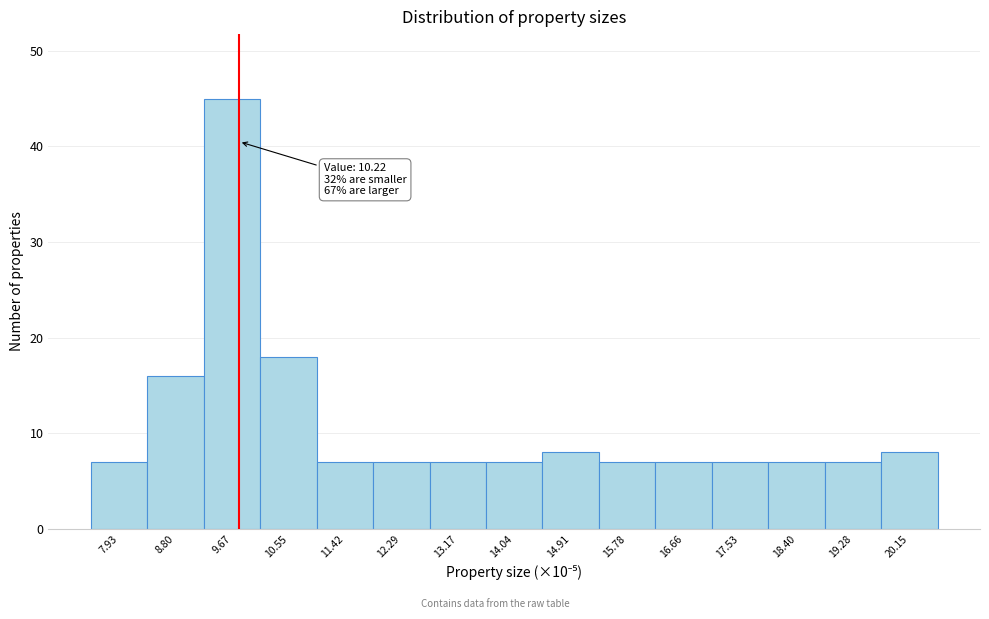

Reading left to right, transcribe all the data shown in this chart.

7	16	45	18	7	7	7	7	8	7	7	7	7	7	8